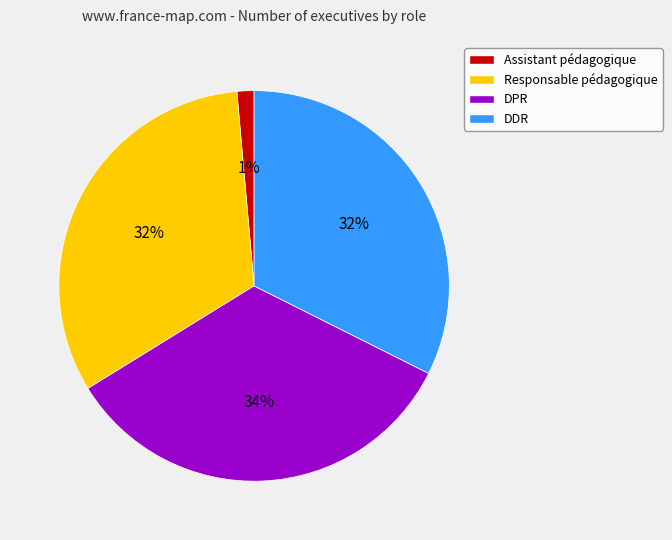

The Responsable pédagogique slice represents 32% of the pie. True or false?

True